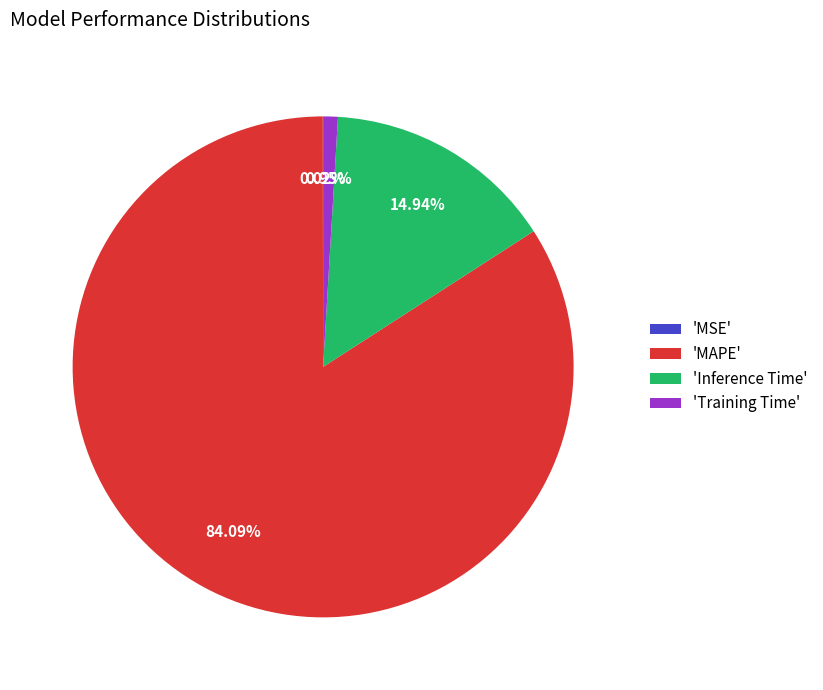

Which category has the biggest portion of the pie?

'MAPE'